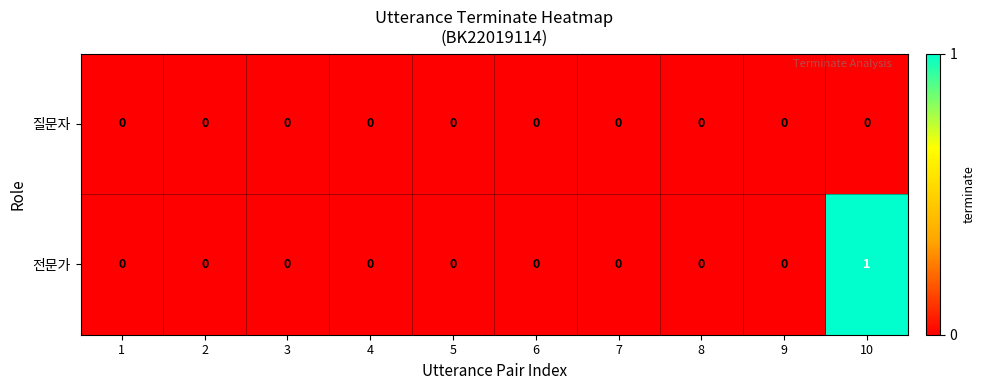

List the series in order of their peak value, lowest first.

질문자, 전문가